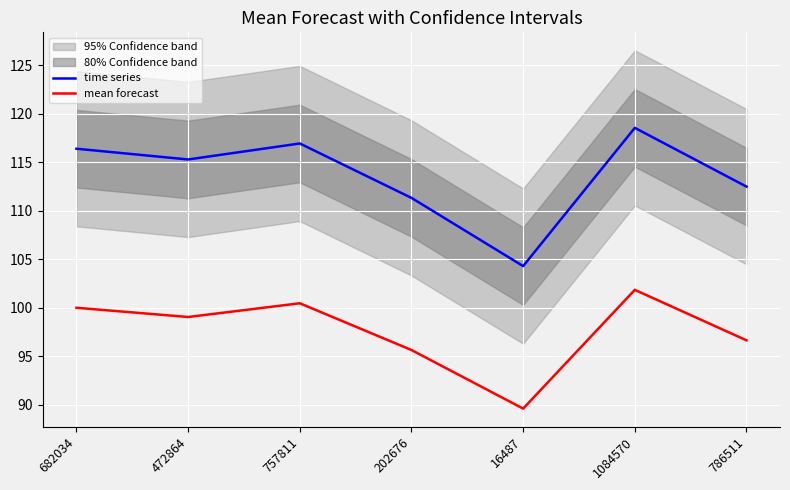

At which category does the chart reach its minimum across all series?

16487